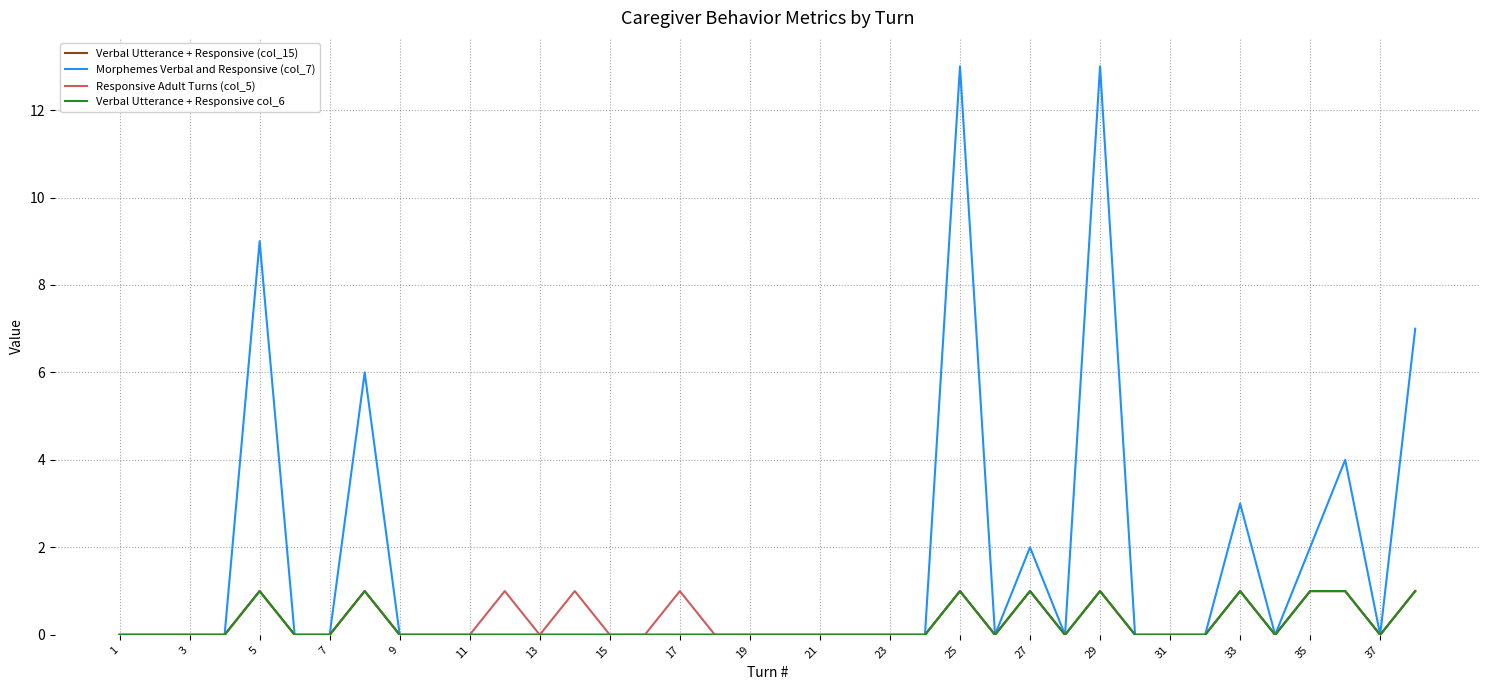

How many interior local valleys does the Verbal Utterance + Responsive (col_15) series have?

4